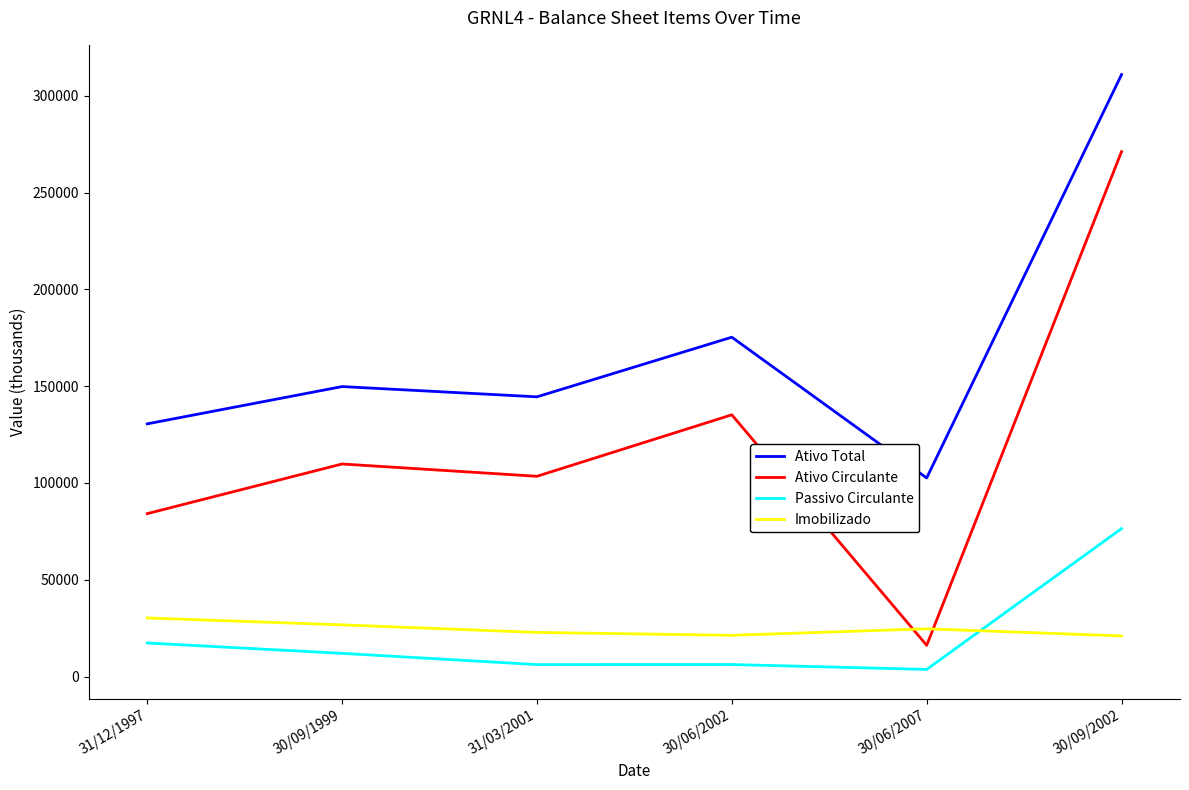

What is the total value across all series at 31/03/2001?

276997.0